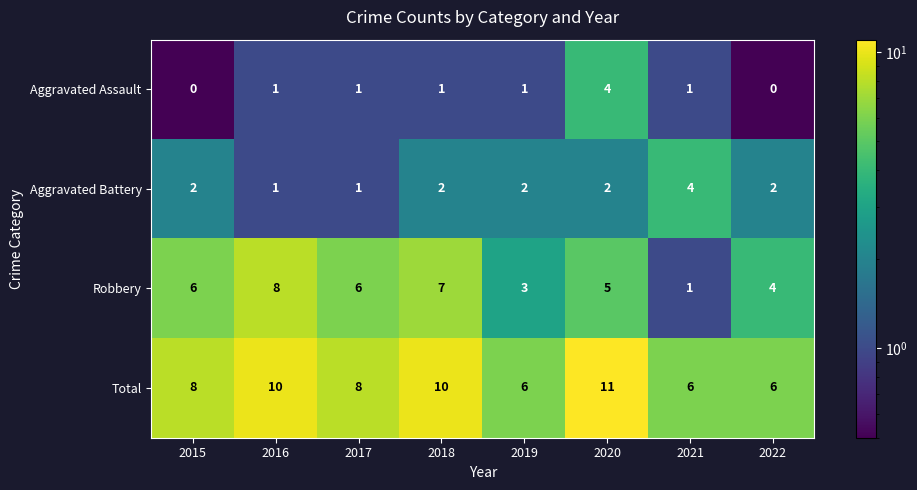

Count the Aggravated Battery values in the range 2 to 3.

5